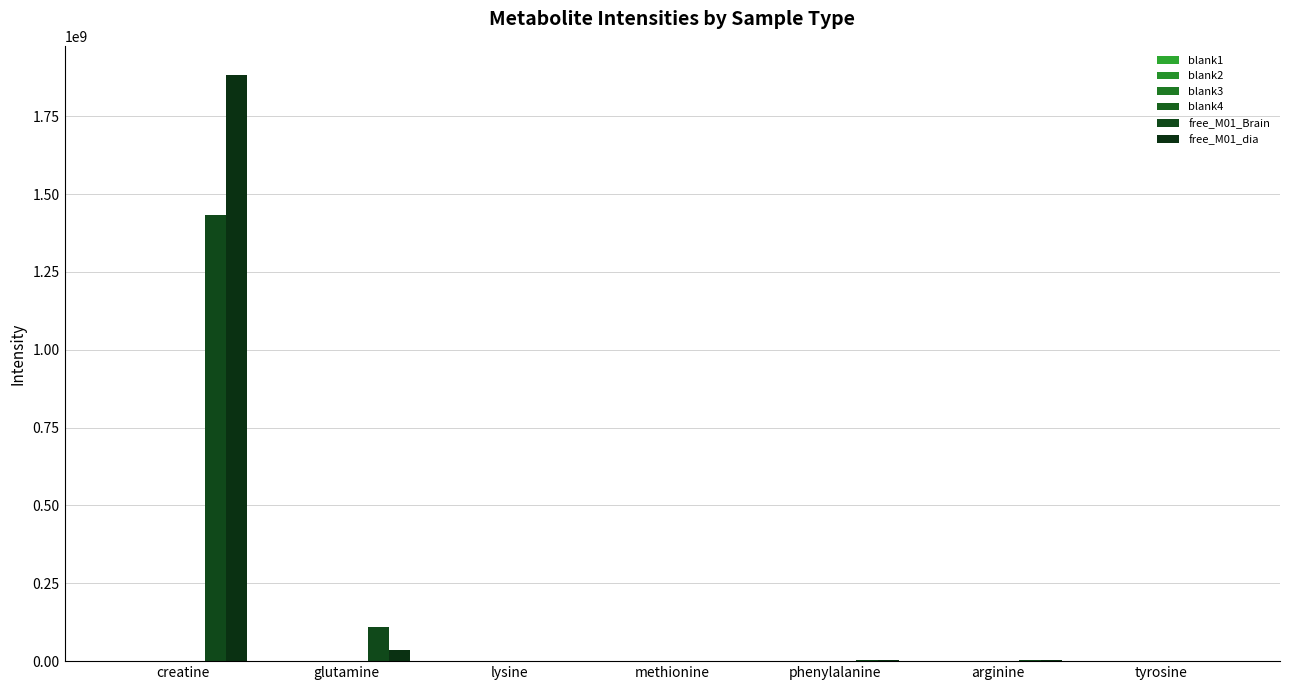

What is the difference between the maximum and minimum values in the blank1 series?

754156.3